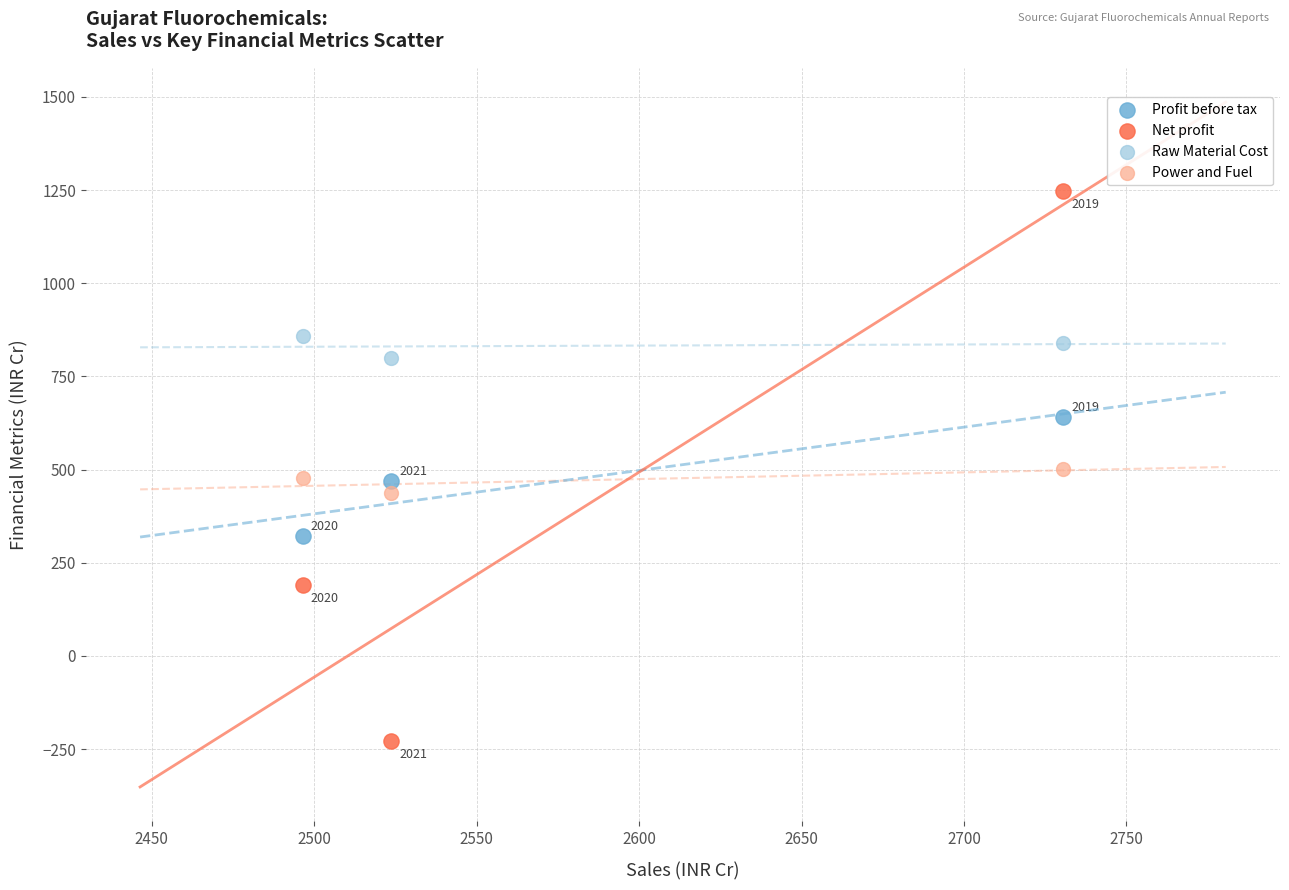

Which series reaches the minimum Y coordinate?

Net profit